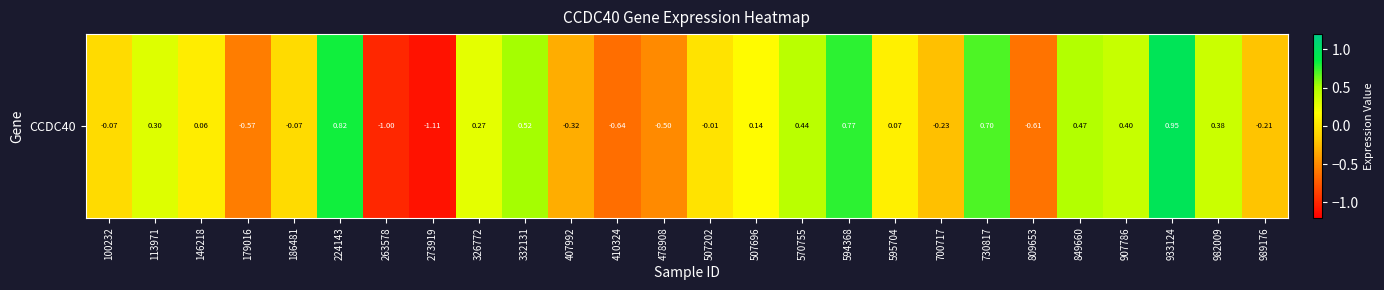

Rank the categories by value from highest to lowest.

933124, 224143, 594368, 730817, 332131, 849660, 570755, 907786, 982009, 113971, 326772, 507696, 595704, 146218, 507202, 100232, 186481, 989176, 700717, 407992, 478908, 179016, 809653, 410324, 263578, 273919